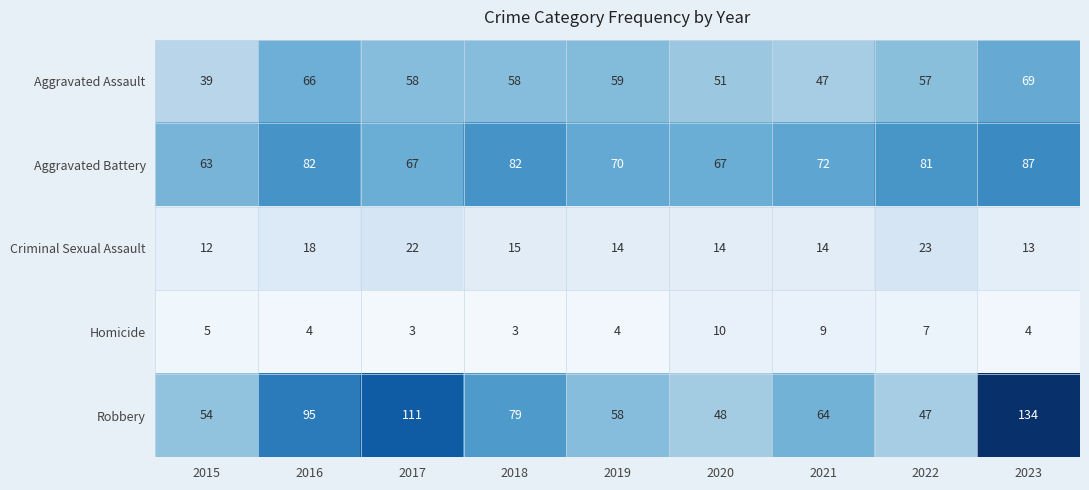

At how many categories does at least one series exceed 86?

3